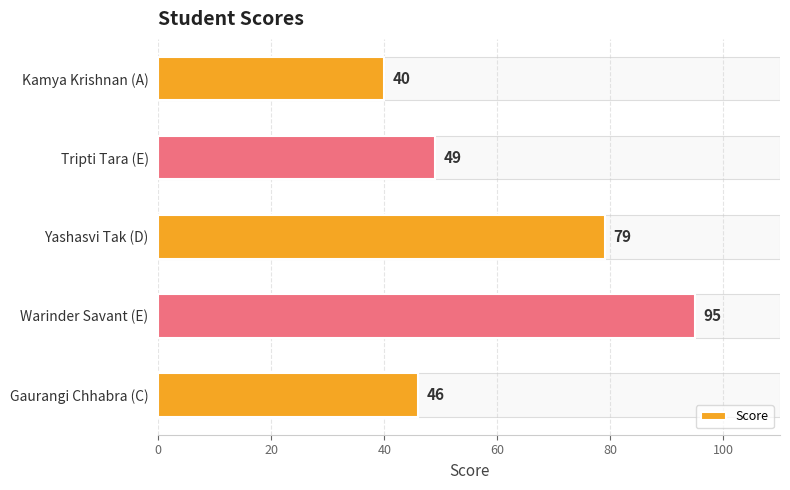

Rank the categories by value from lowest to highest.

Kamya Krishnan (A), Gaurangi Chhabra (C), Tripti Tara (E), Yashasvi Tak (D), Warinder Savant (E)